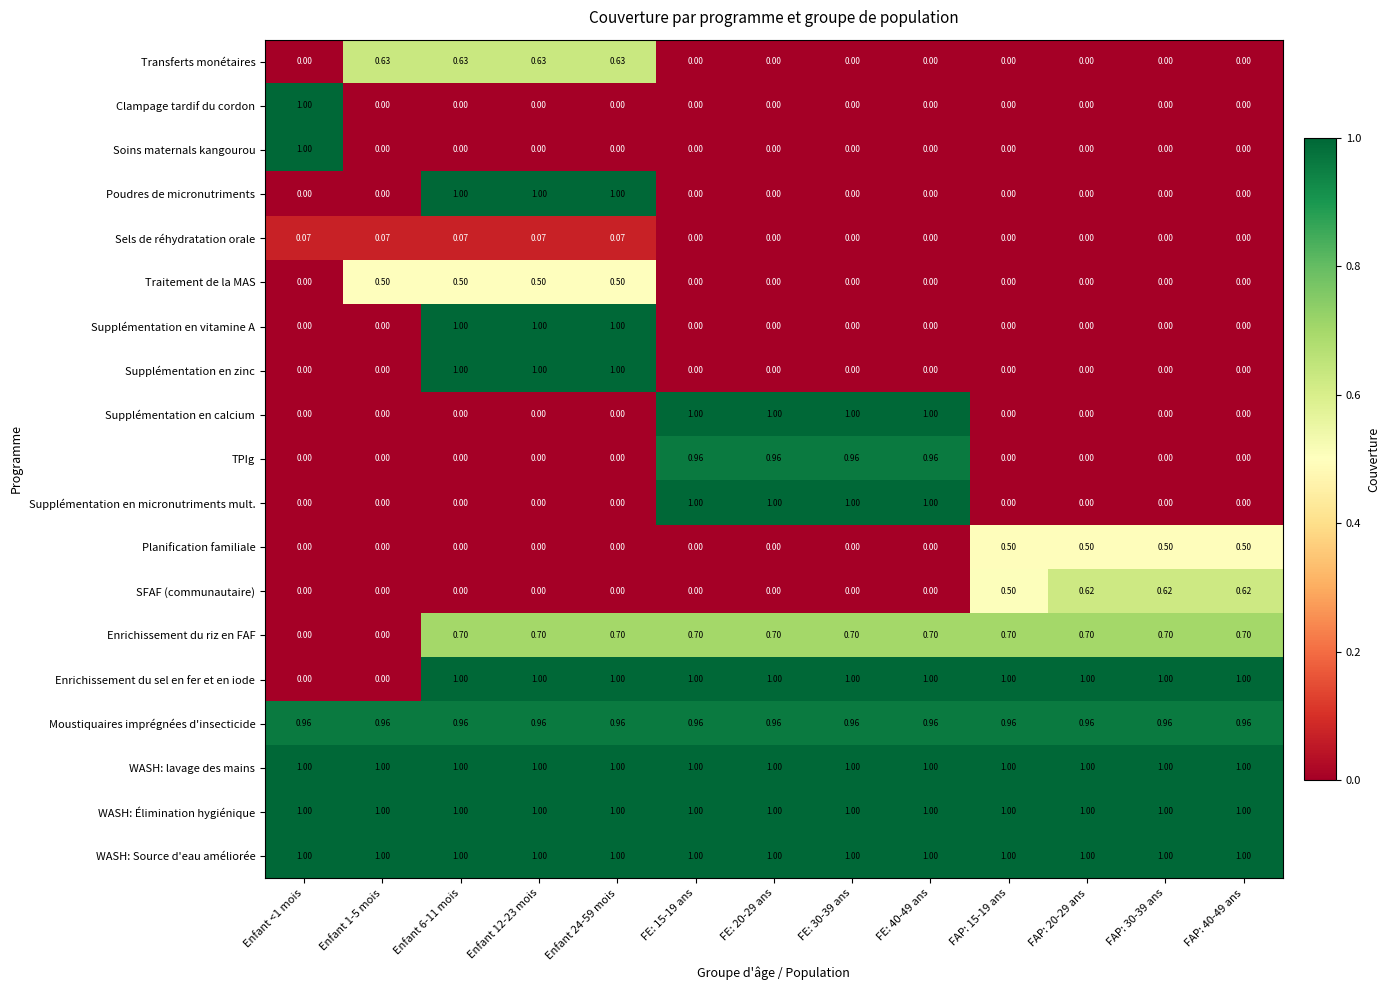

Is the value of Moustiquaires imprégnées d'insecticide at Enfant 1-5 mois greater than the value of Enrichissement du riz en FAF at FE: 20-29 ans?

Yes